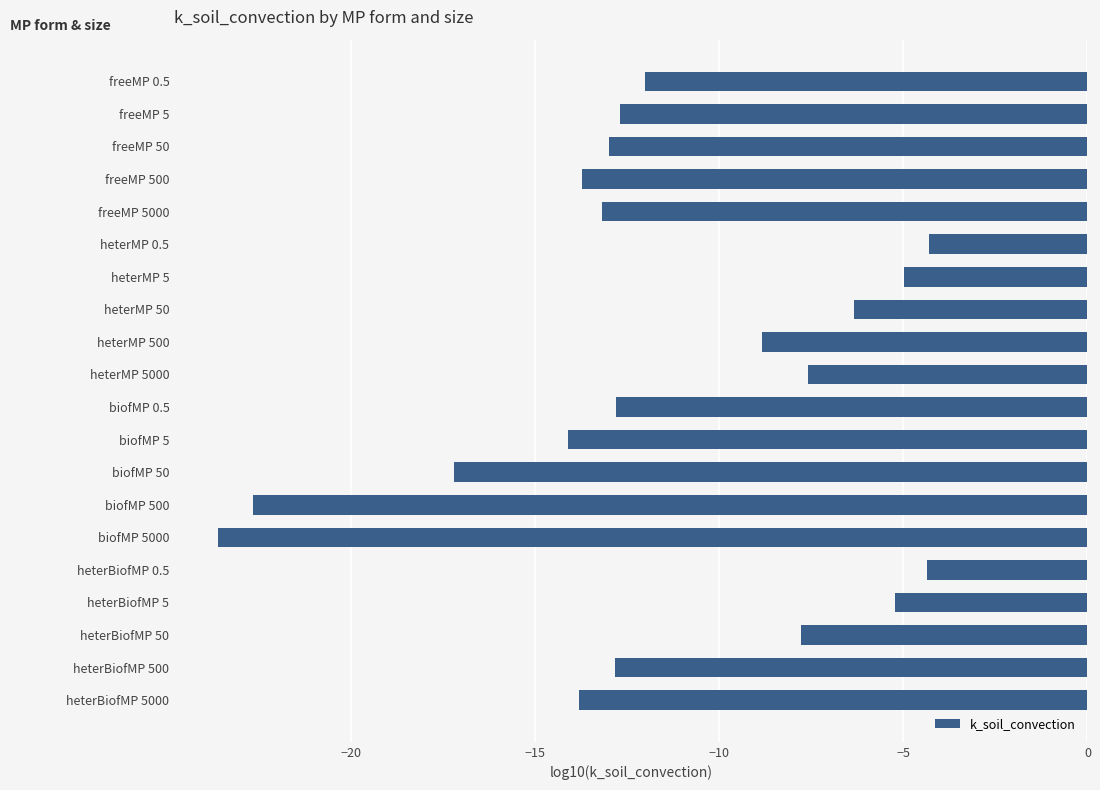

Which has a higher value, heterMP 0.5 or biofMP 5000?

heterMP 0.5